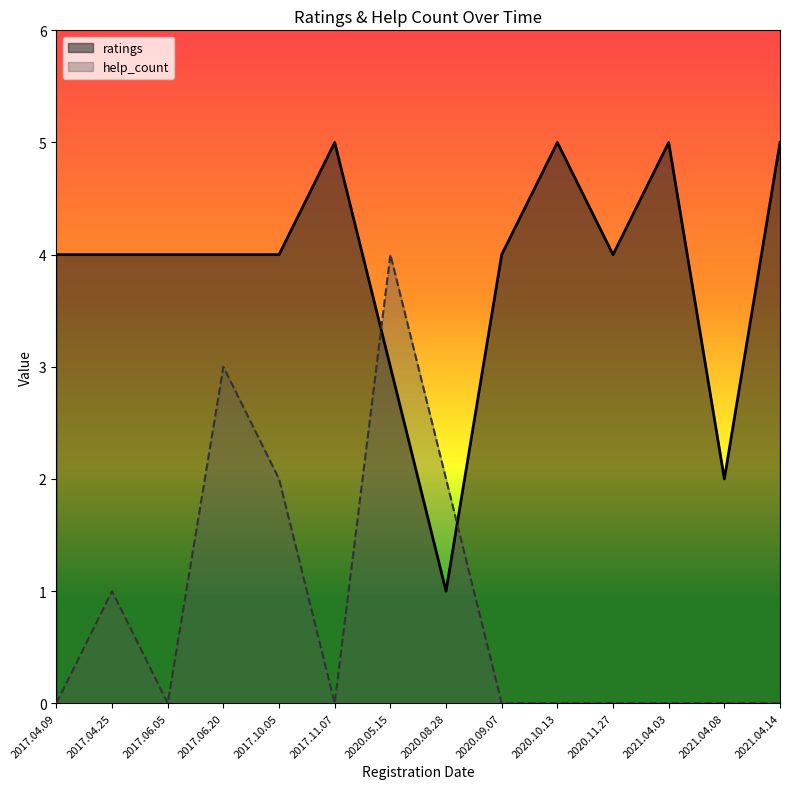

How many ratings values are between 4 and 5?

11